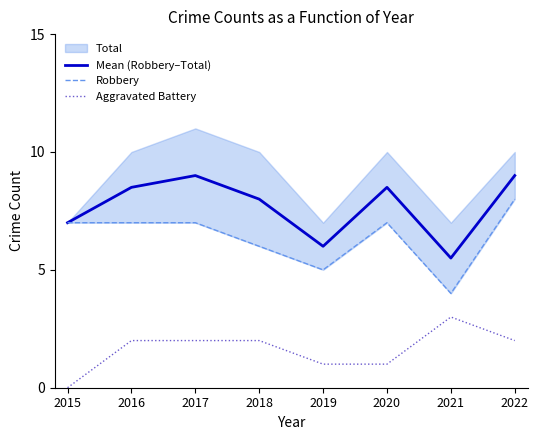

What is the value of the Mean (Robbery–Total) point at the 5th from the left?

6.0